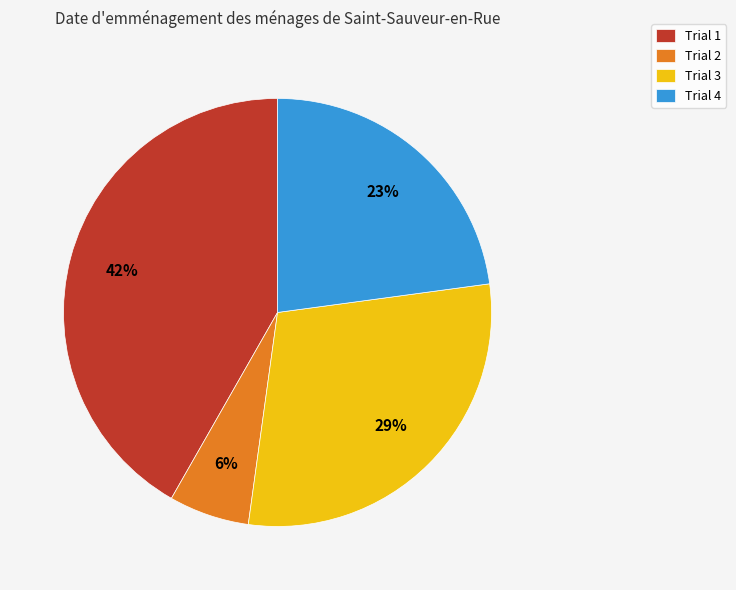

Does Trial 3 represent more than half of the total?

No